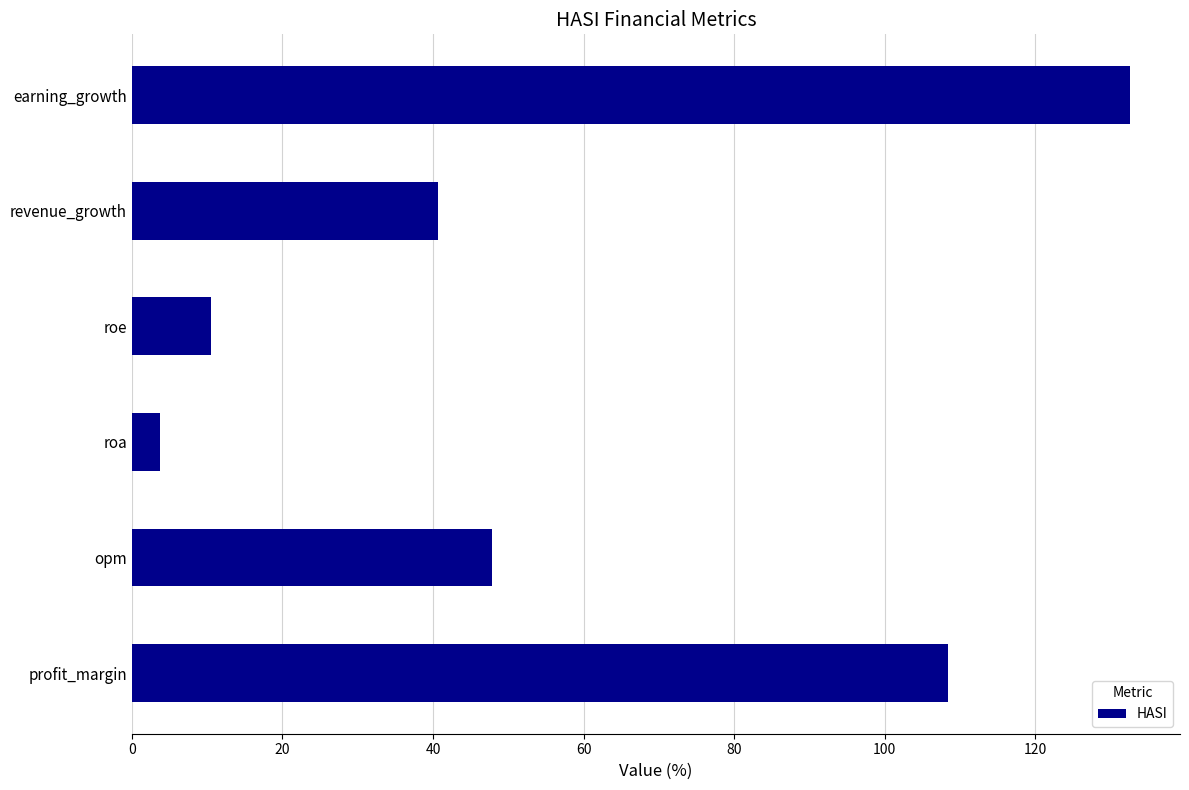

Which has a higher value, earning_growth or roe?

earning_growth